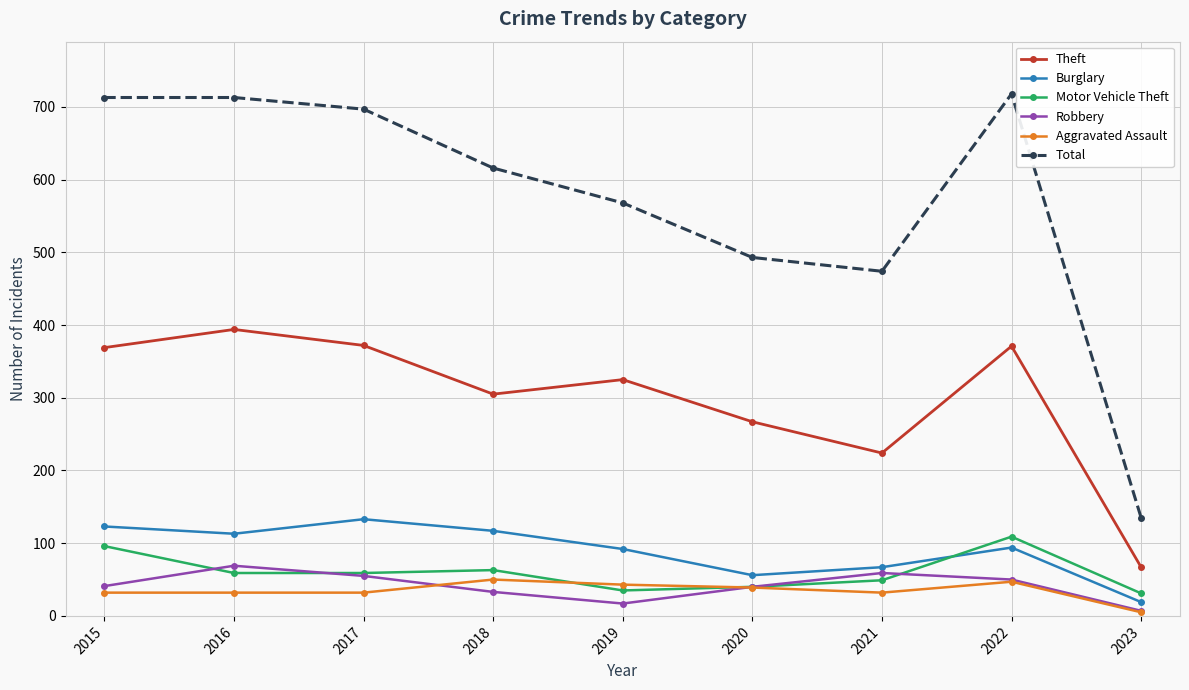

Count the number of data series in this chart.

6